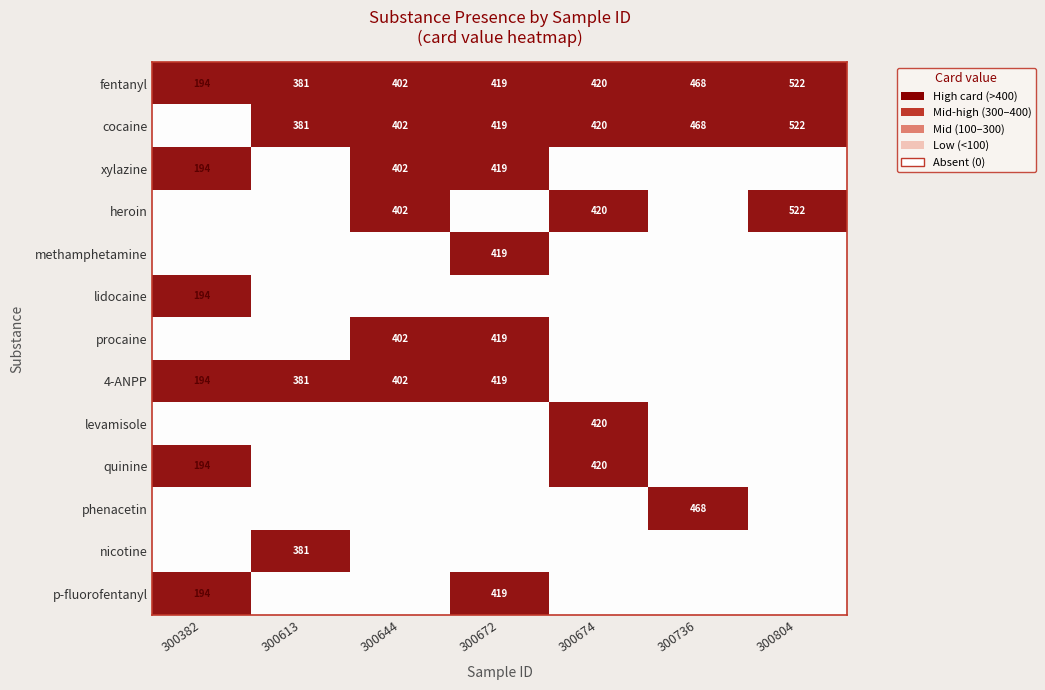

What value does the fentanyl series have at 300382, to the nearest 5?

195